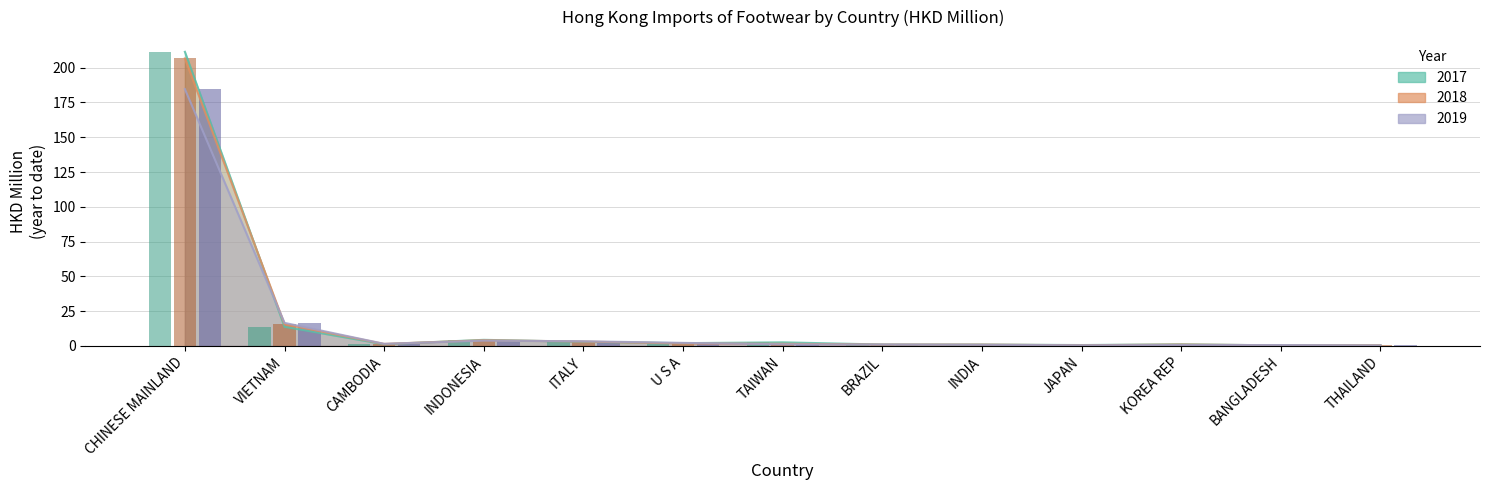

At which label does 201912 reach its peak?

CHINESE MAINLAND